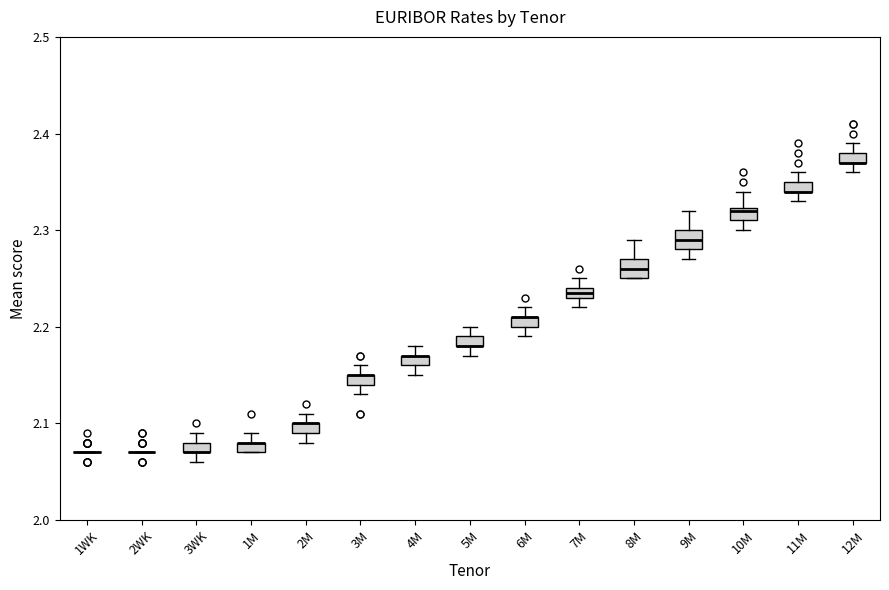

Where is the lower edge of the box for 11M on the y-axis? The values are not printed on the chart, so give them approximately, as read against the axis.

2.34